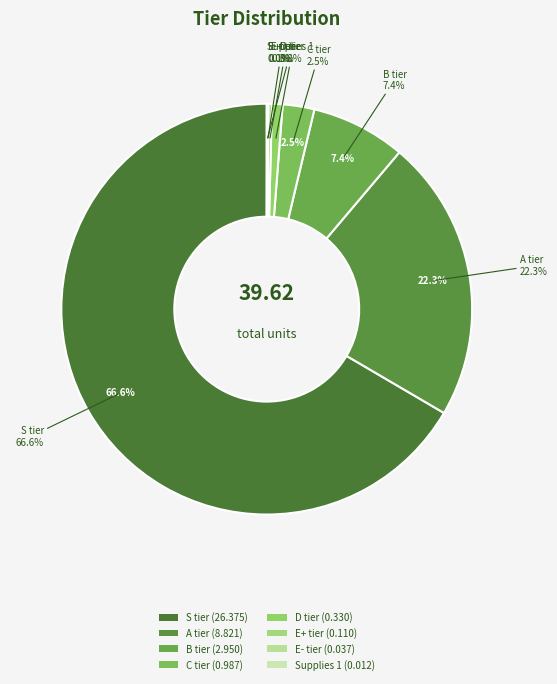

Which category has the smallest portion of the pie?

Supplies 1